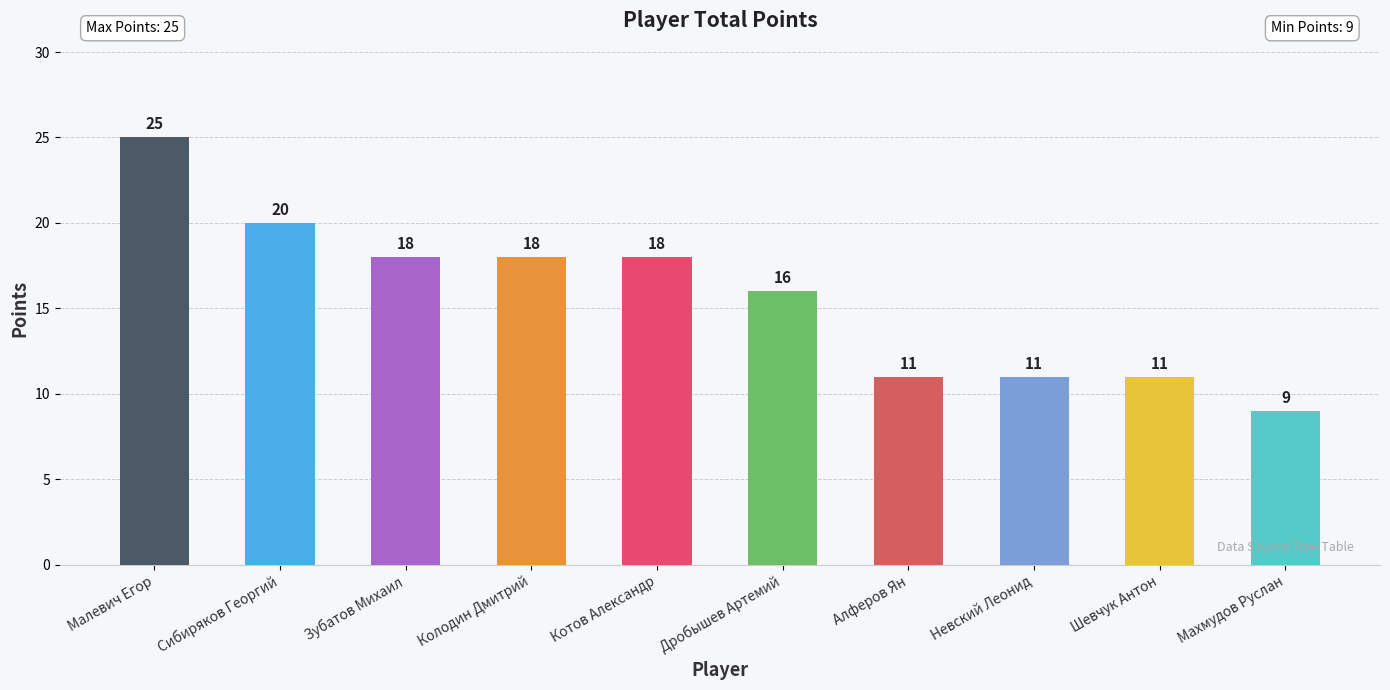

Reading left to right, extract all data points from this chart.

Малевич Егор=25	Сибиряков Георгий=20	Зубатов Михаил=18	Колодин Дмитрий=18	Котов Александр=18	Дробышев Артемий=16	Алферов Ян=11	Невский Леонид=11	Шевчук Антон=11	Махмудов Руслан=9